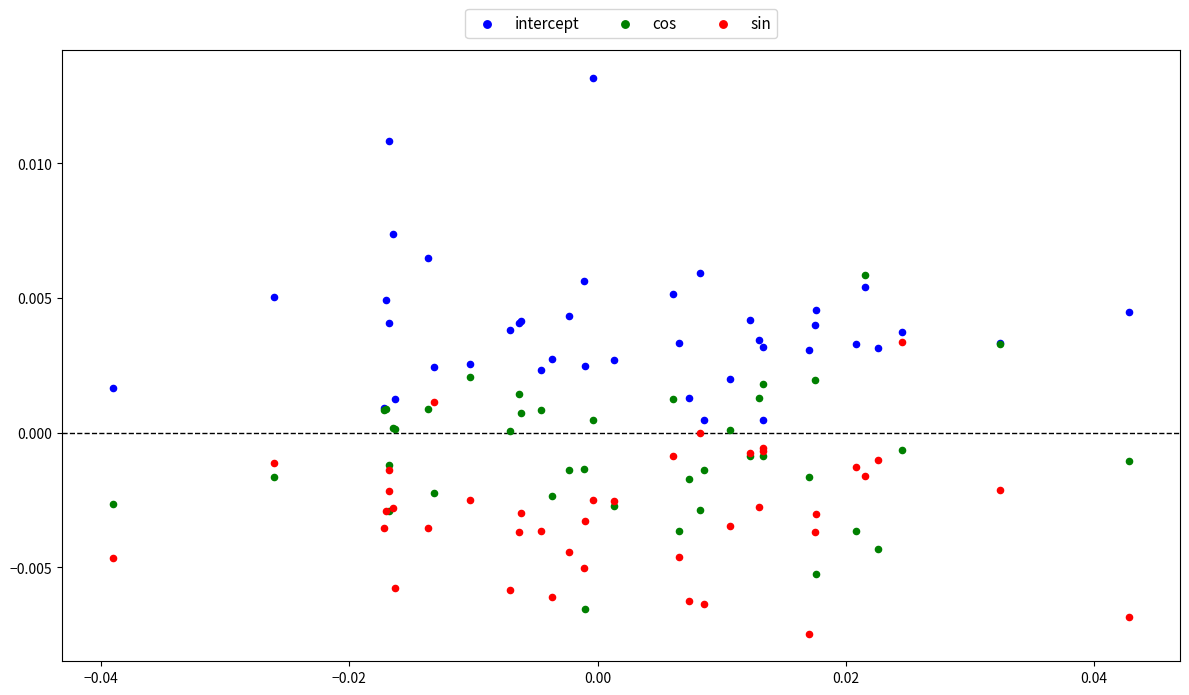

Which series has the widest spread of Y values?

intercept